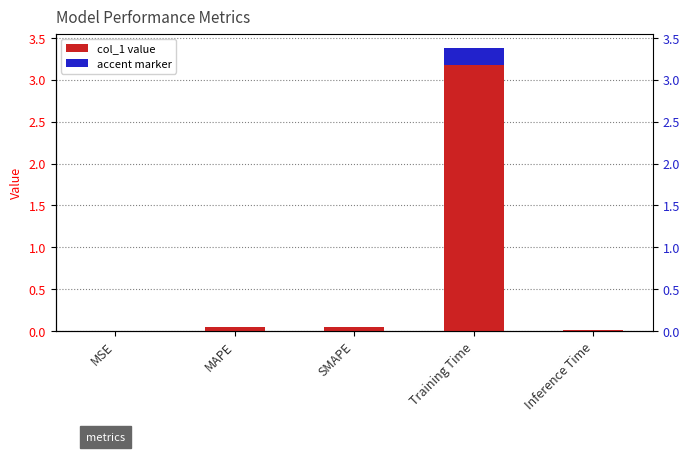

What is the value of the 2nd bar from the left?

0.1